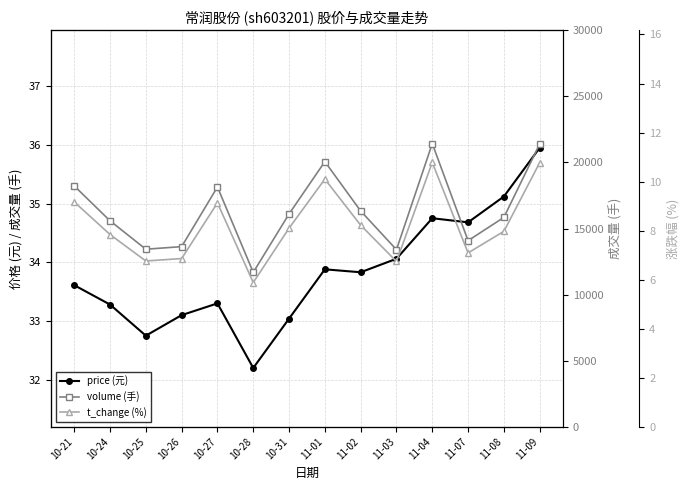

Which has a higher value, 10-25 or 10-28?

10-25